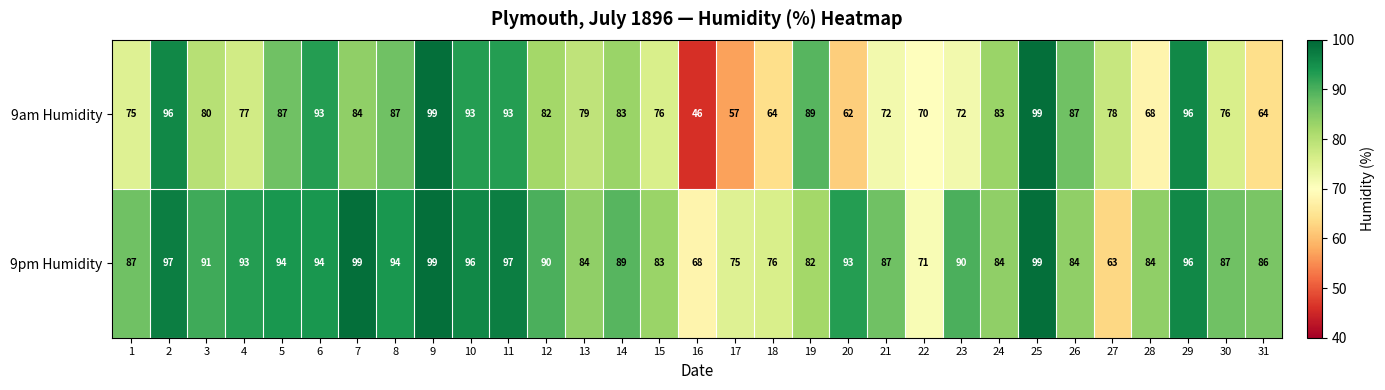

The 9pm Humidity series shows 87 at 21. True or false?

True